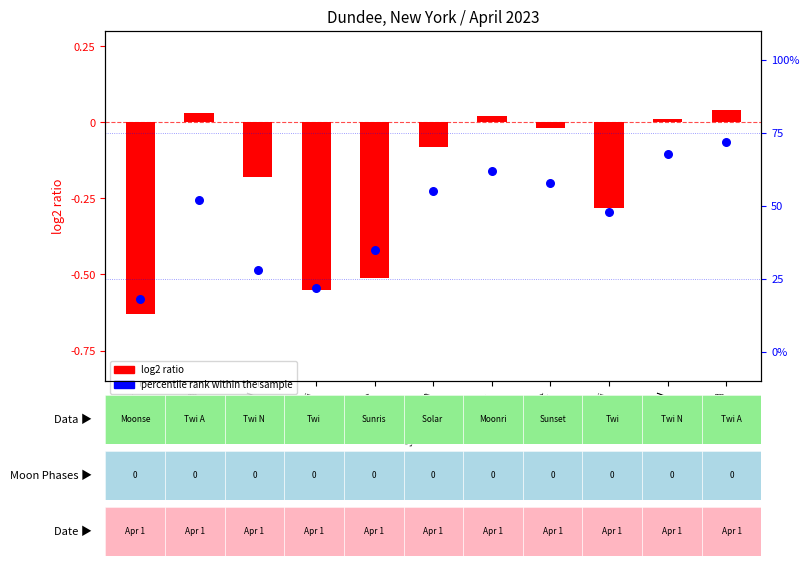

Which series reaches the maximum Y coordinate?

percentile rank within the sample